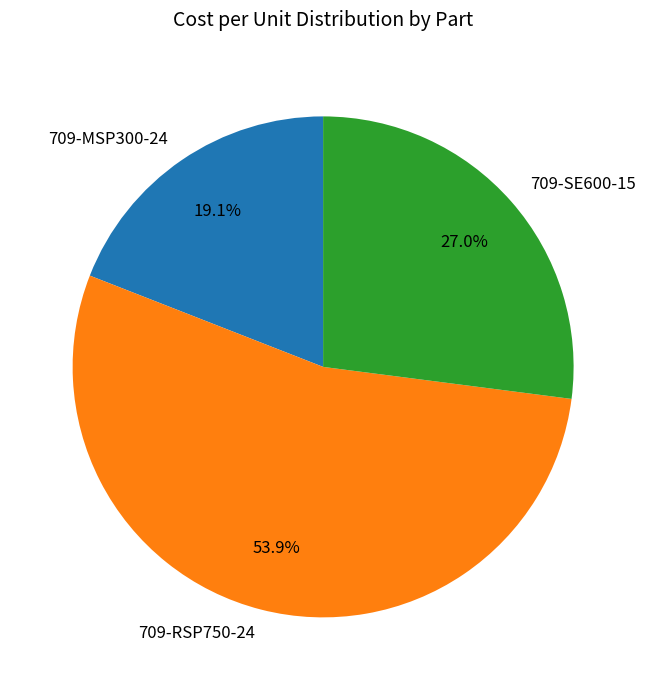

What is the ratio of the value at 709-RSP750-24 to the value at 709-MSP300-24?

2.8